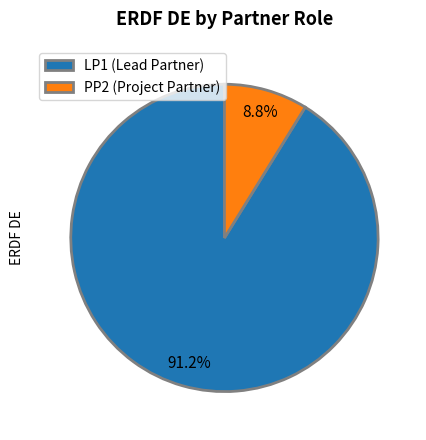

To the nearest percent, what portion does PP2 represent?

9%